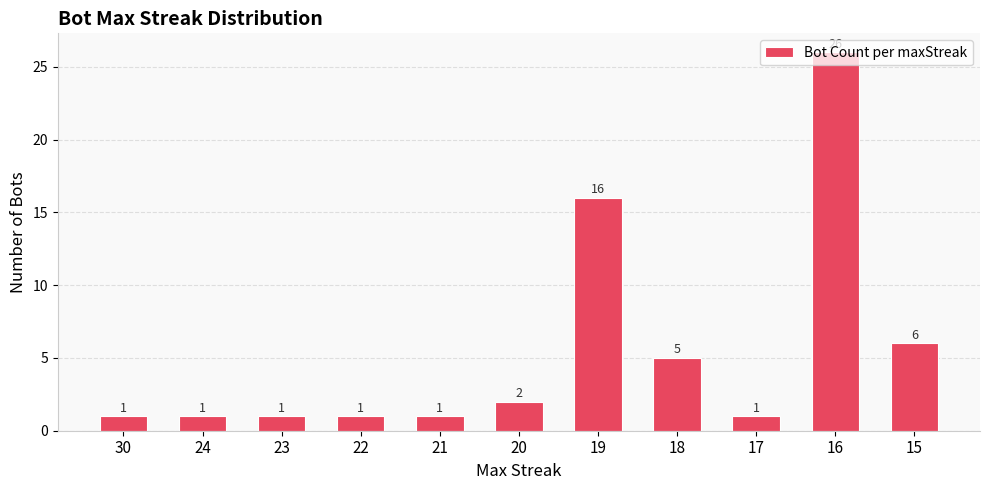

Which category has the highest value across all series?

16